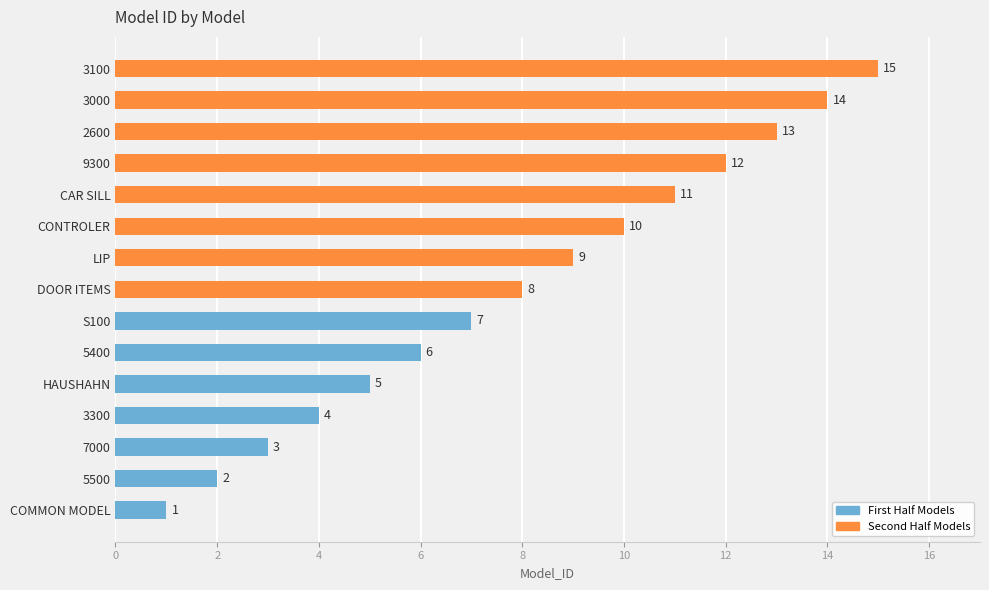

Does the chart contain stacked bars?

No